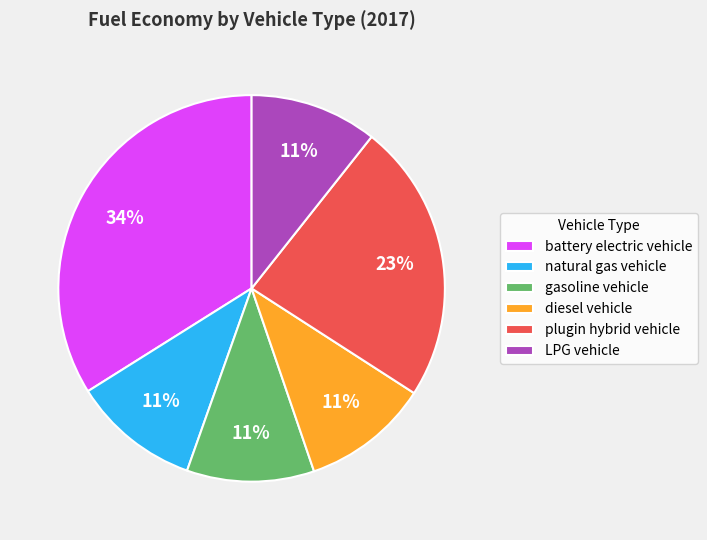

Which slice is the largest?

battery electric vehicle